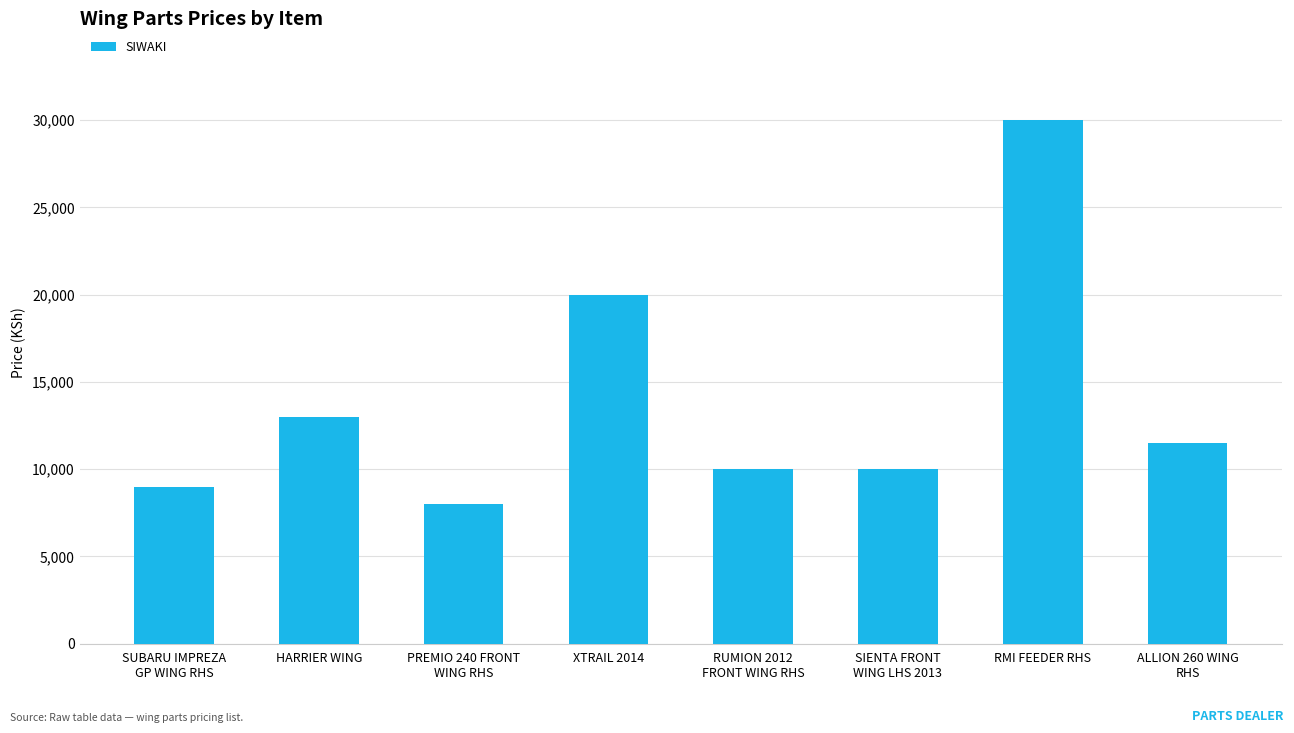

At which label does the data first exceed 11500?

HARRIER WING